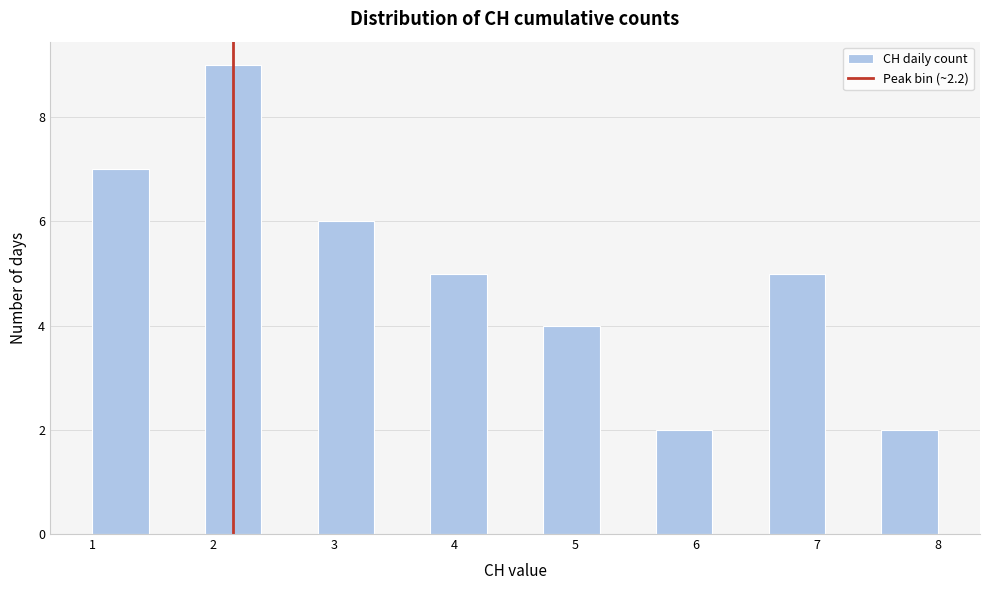

Over which range of the x-axis is the bar tallest?

1.9 to 2.4